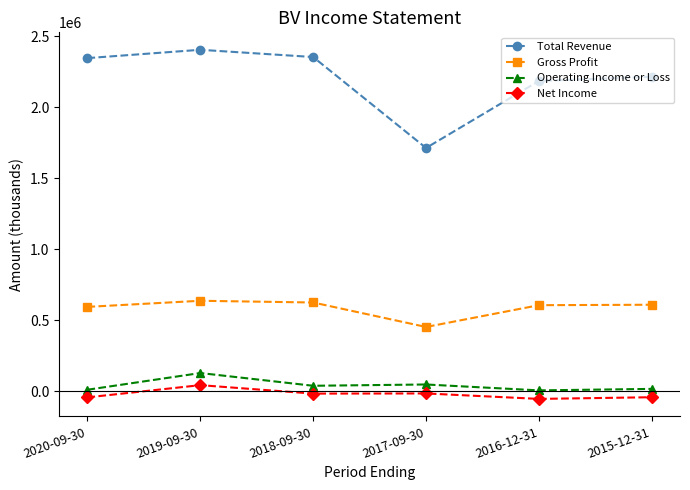

At which category is the sum across all series the highest?

2019-09-30